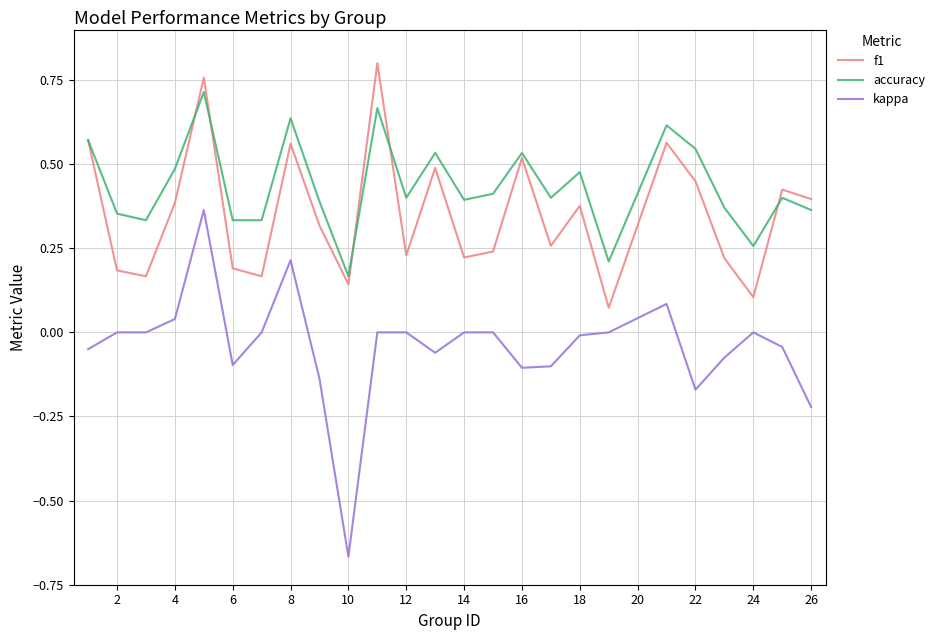

List the series in order of their overall mean, highest first.

accuracy, f1, kappa